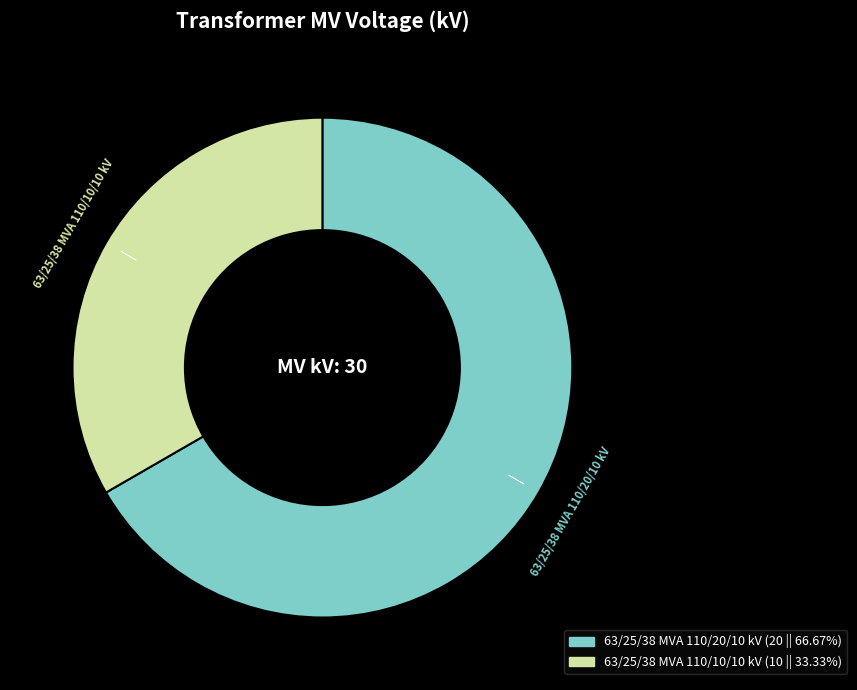

Rank the categories by value from highest to lowest.

63/25/38 MVA 110/20/10 kV, 63/25/38 MVA 110/10/10 kV